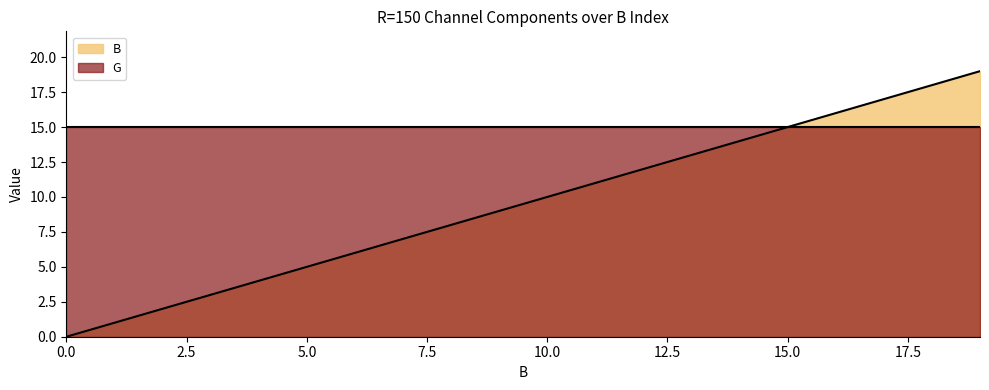

The chart shows a value of -10 at 0. True or false?

False